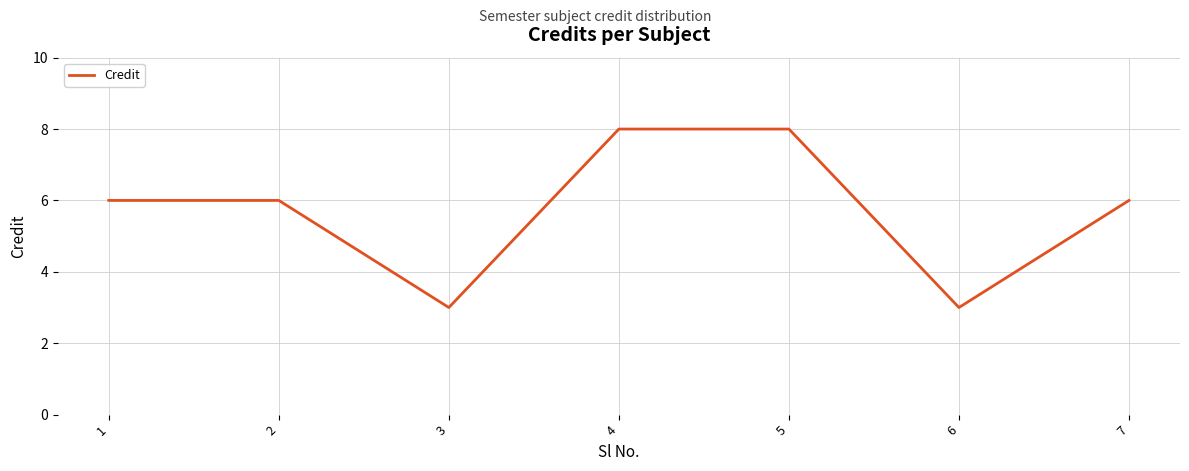

The value at 7 is 6. True or false?

True